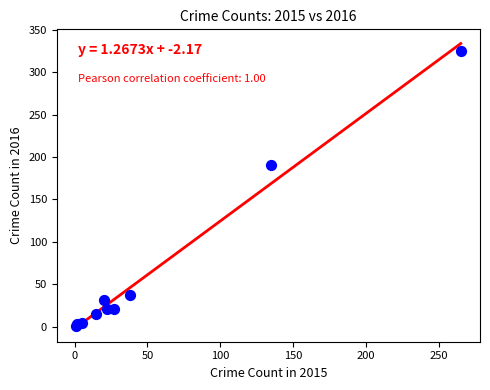

What Y value in the scatter plot is closest to 163?

190